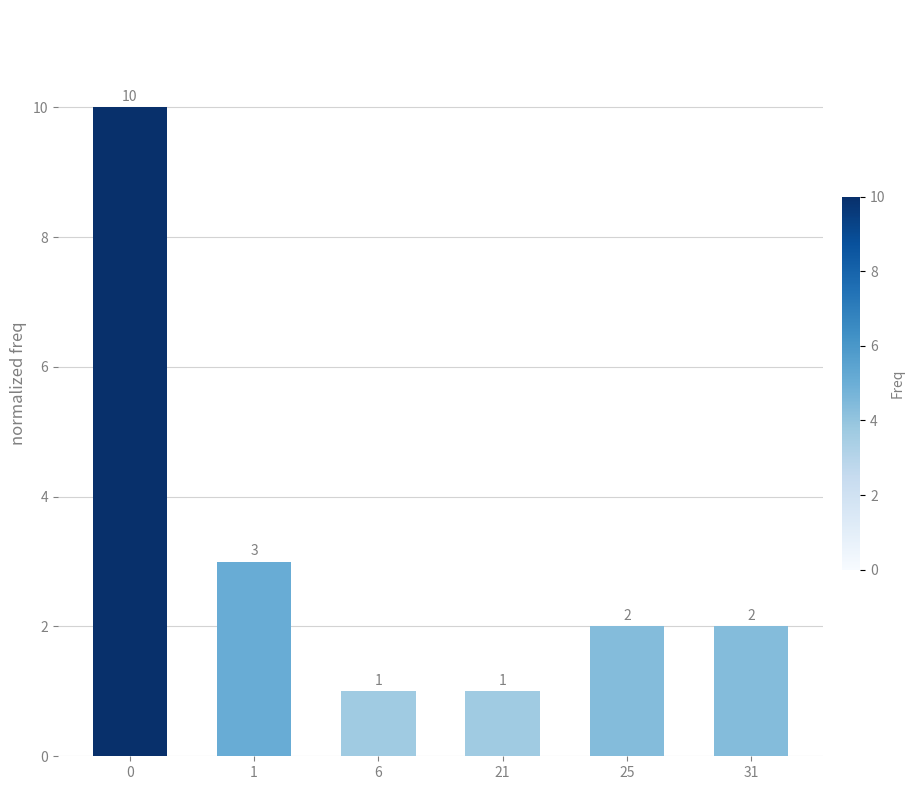

How many values are between 1 and 3?

5